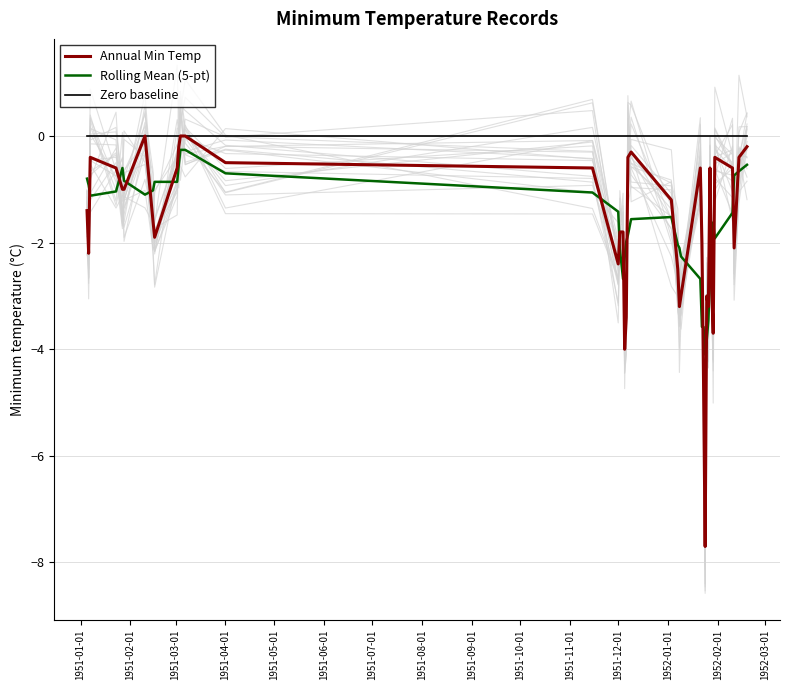

True or false: Rolling Mean (5-pt) and Zero baseline cross at least once.

False